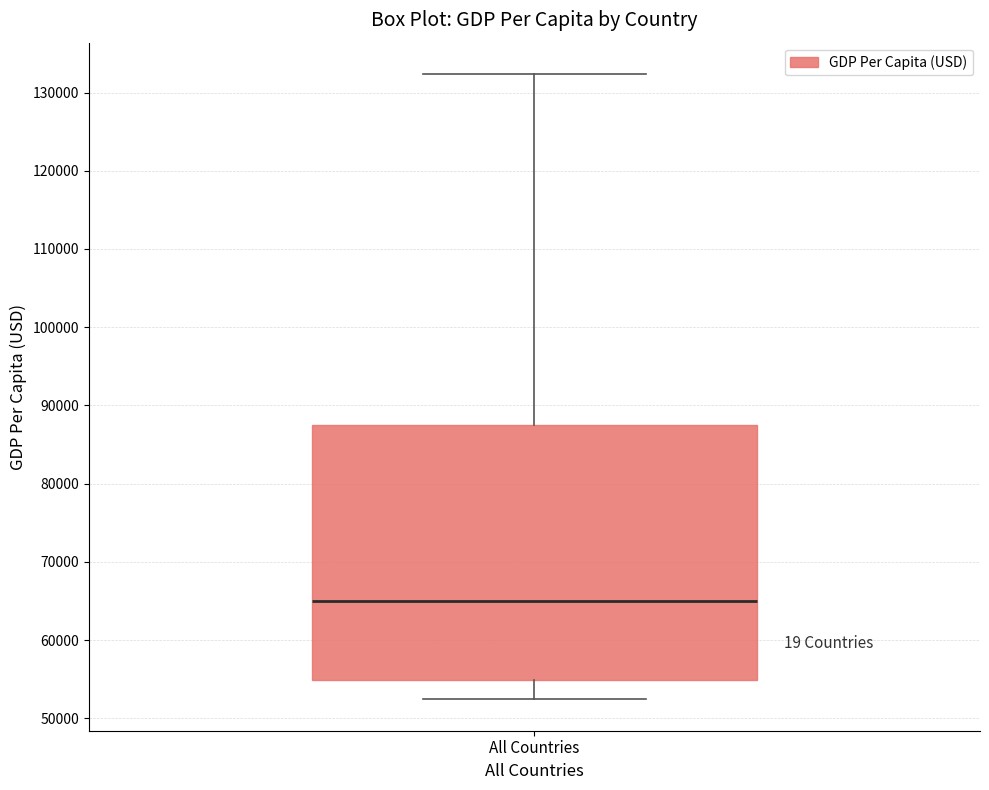

Transcribe this box plot: give where the median line is, the range the box spans, and where the two whiskers end, as read against the y-axis. The values are not printed on the chart, so give them approximately, as read against the axis.

median 65000, box 55000 to 87000, whiskers 52000 to 132000